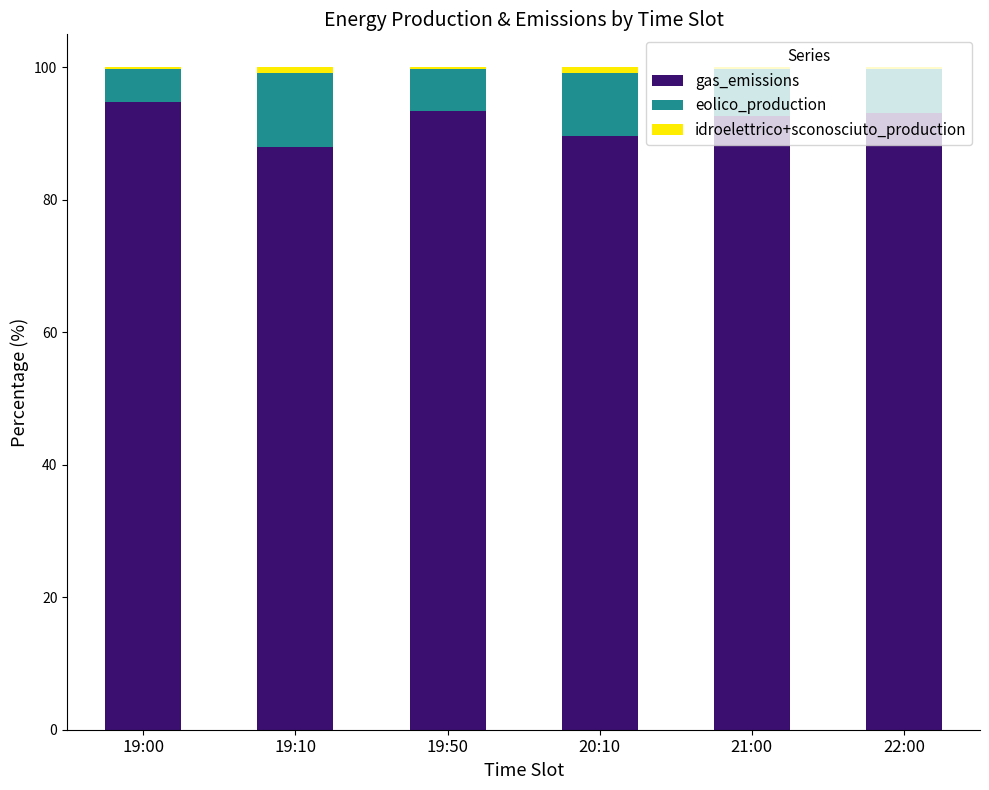

What is the total value across all series at 22:00?

100.0